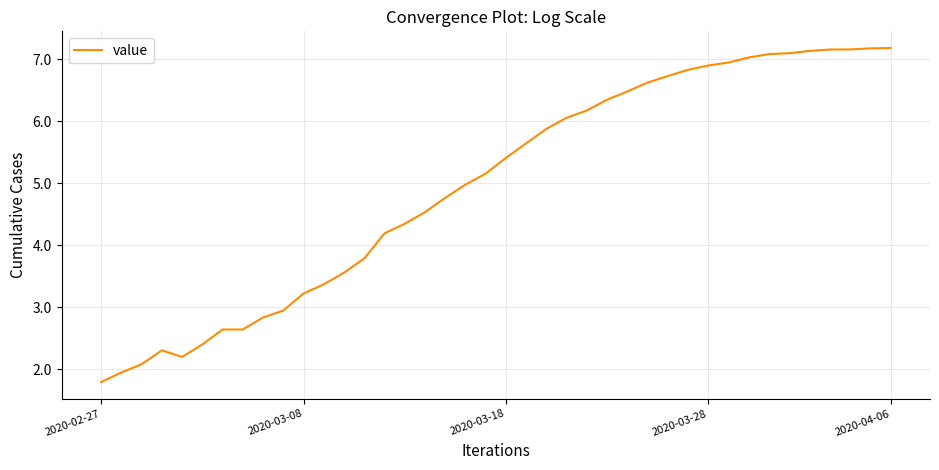

What is the difference between the maximum and minimum values?

5.4